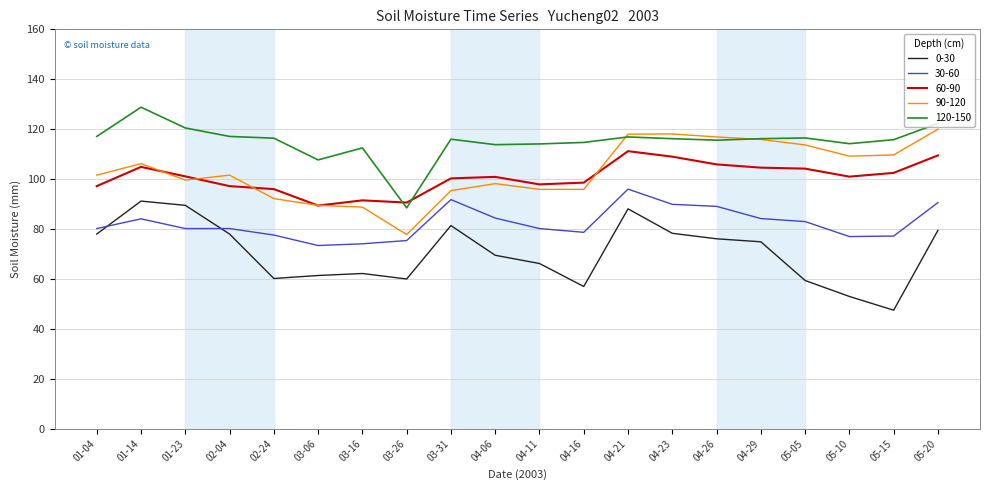

What is the spread (max minus min) of values at 01-14?

44.7